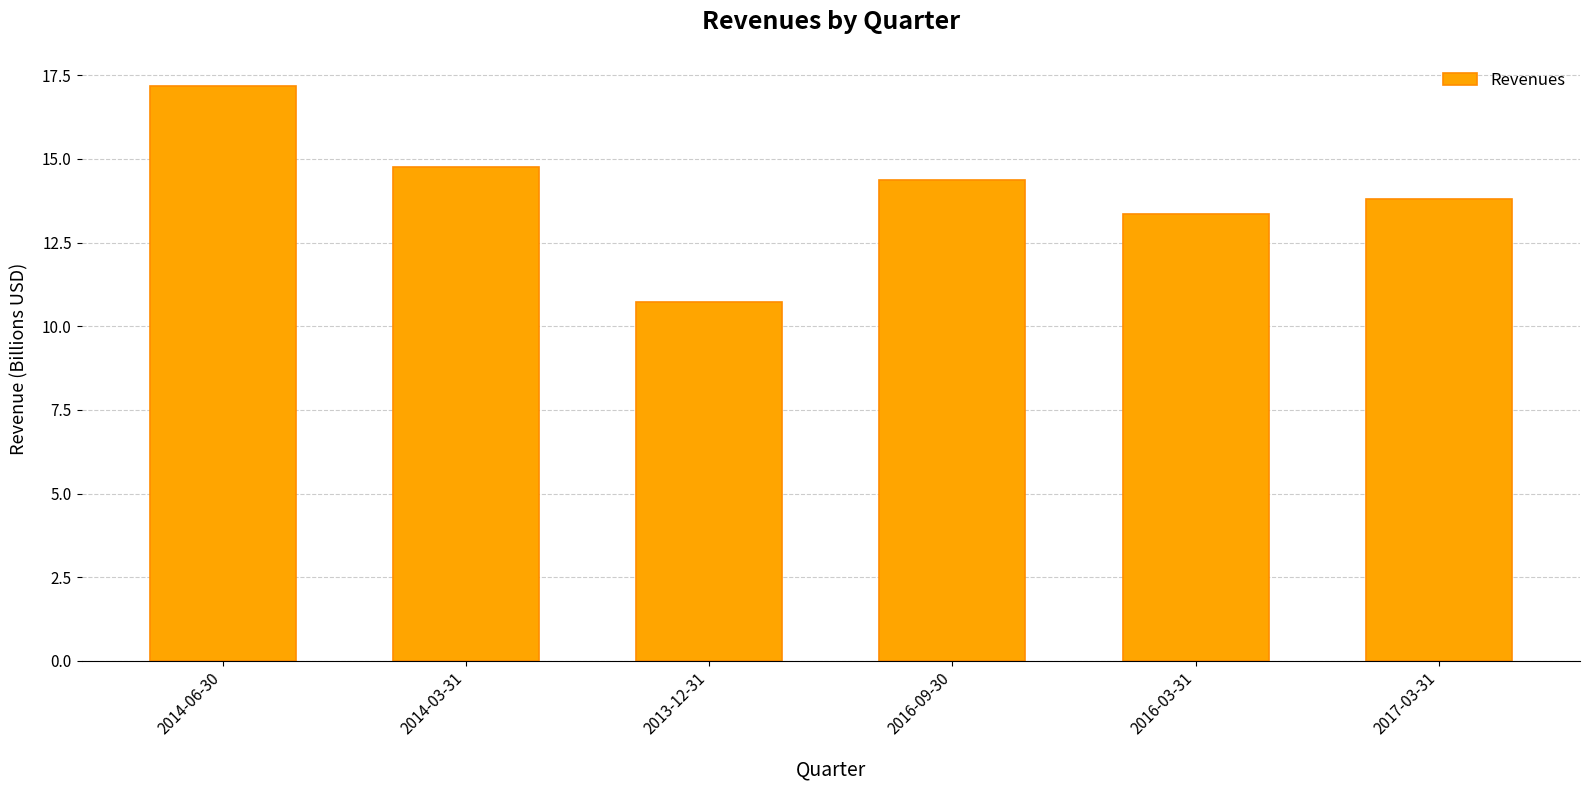

How many bars are there in total?

6